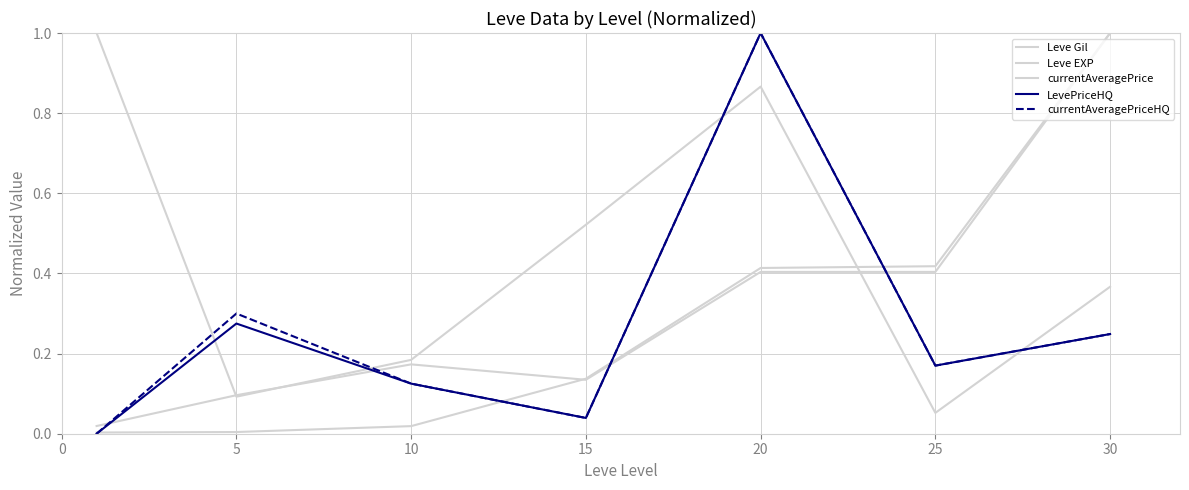

How many series are shown in this chart?

5